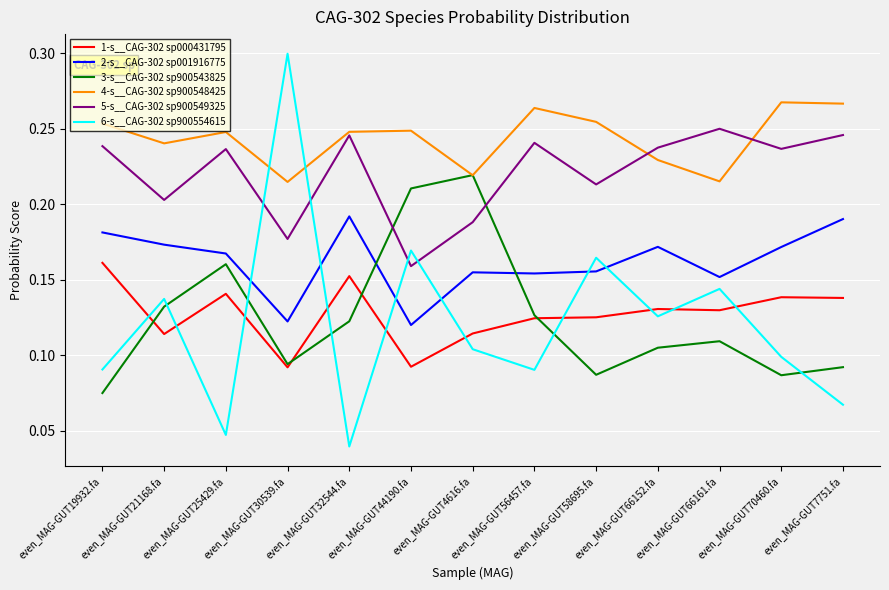

Which series changed the most between even_MAG-GUT21168.fa and even_MAG-GUT66152.fa?

5-s__CAG-302 sp900549325